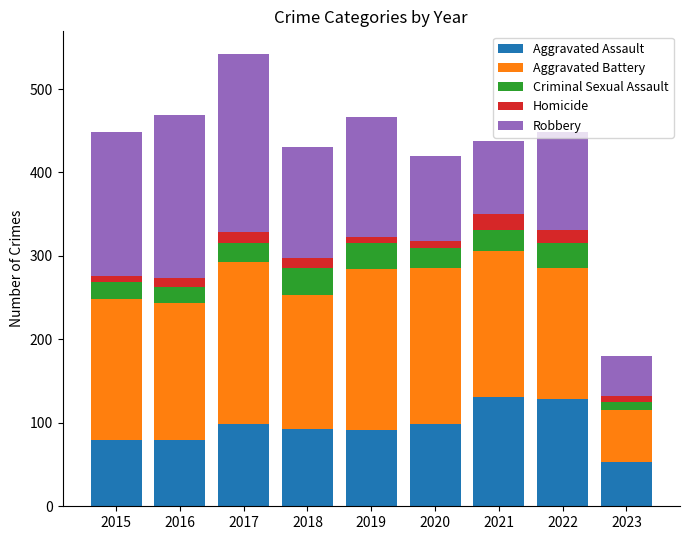

What is the total value across all series at 2022?

449